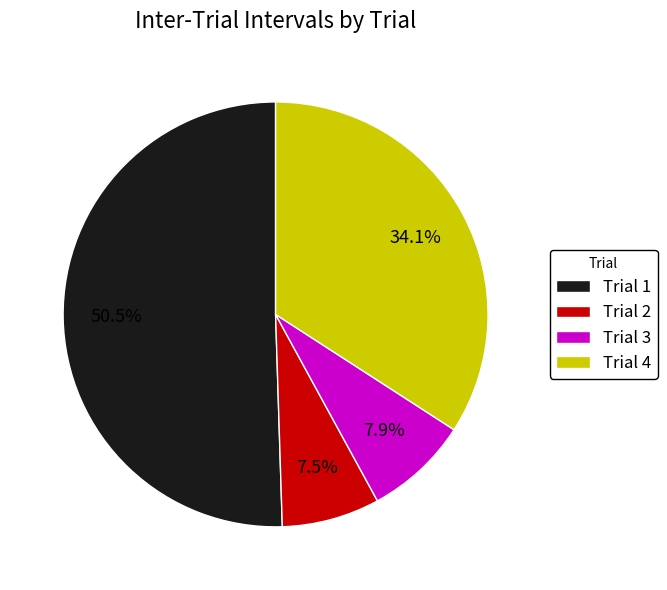

To the nearest percent, what is the difference between the largest and smallest slice percentages?

43%